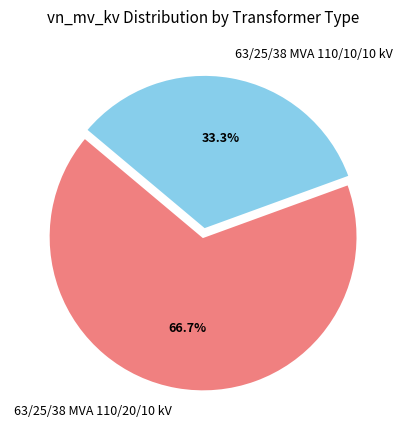

To the nearest percent, what portion does 63/25/38 MVA 110/10/10 kV represent?

33%